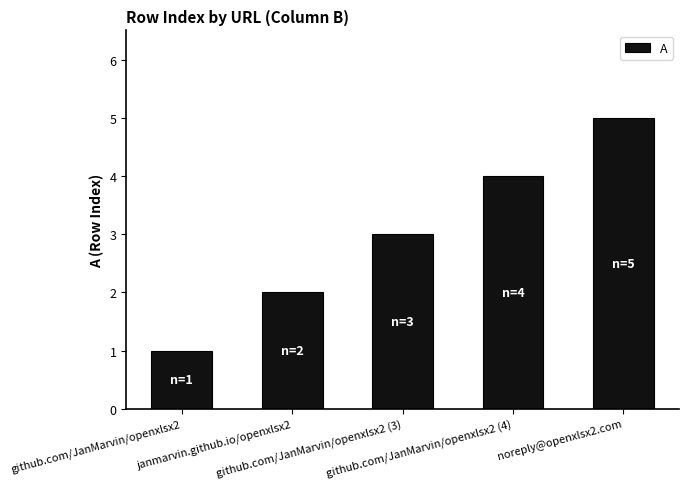

What is the change in value from github.com/JanMarvin/openxlsx2 to noreply@openxlsx2.com?

+4